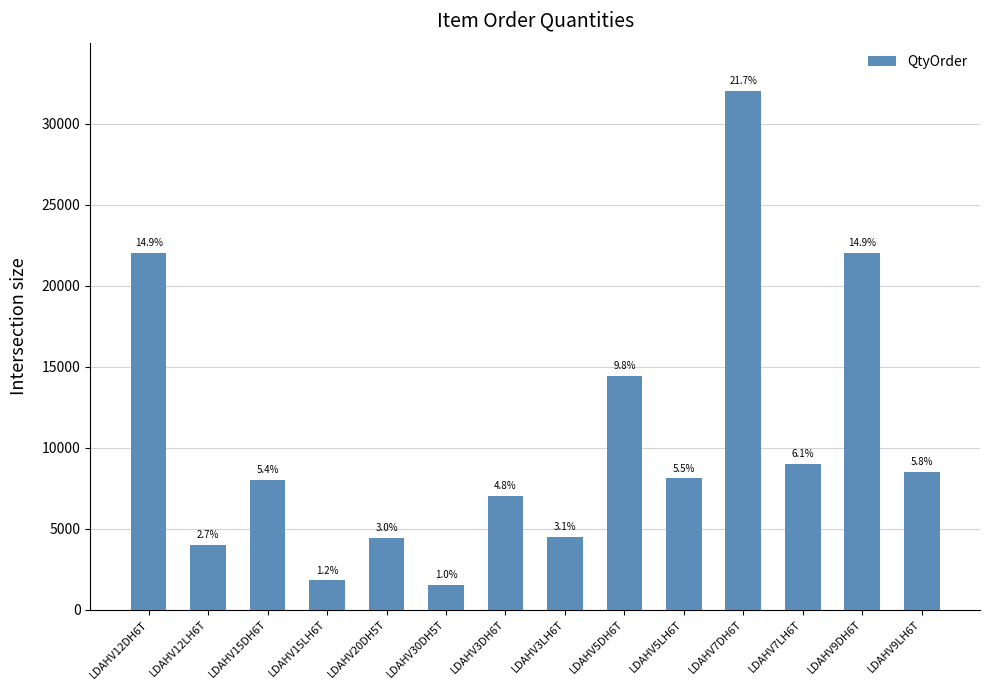

The chart shows a value of 8000 at LDAHV15DH6T. True or false?

True